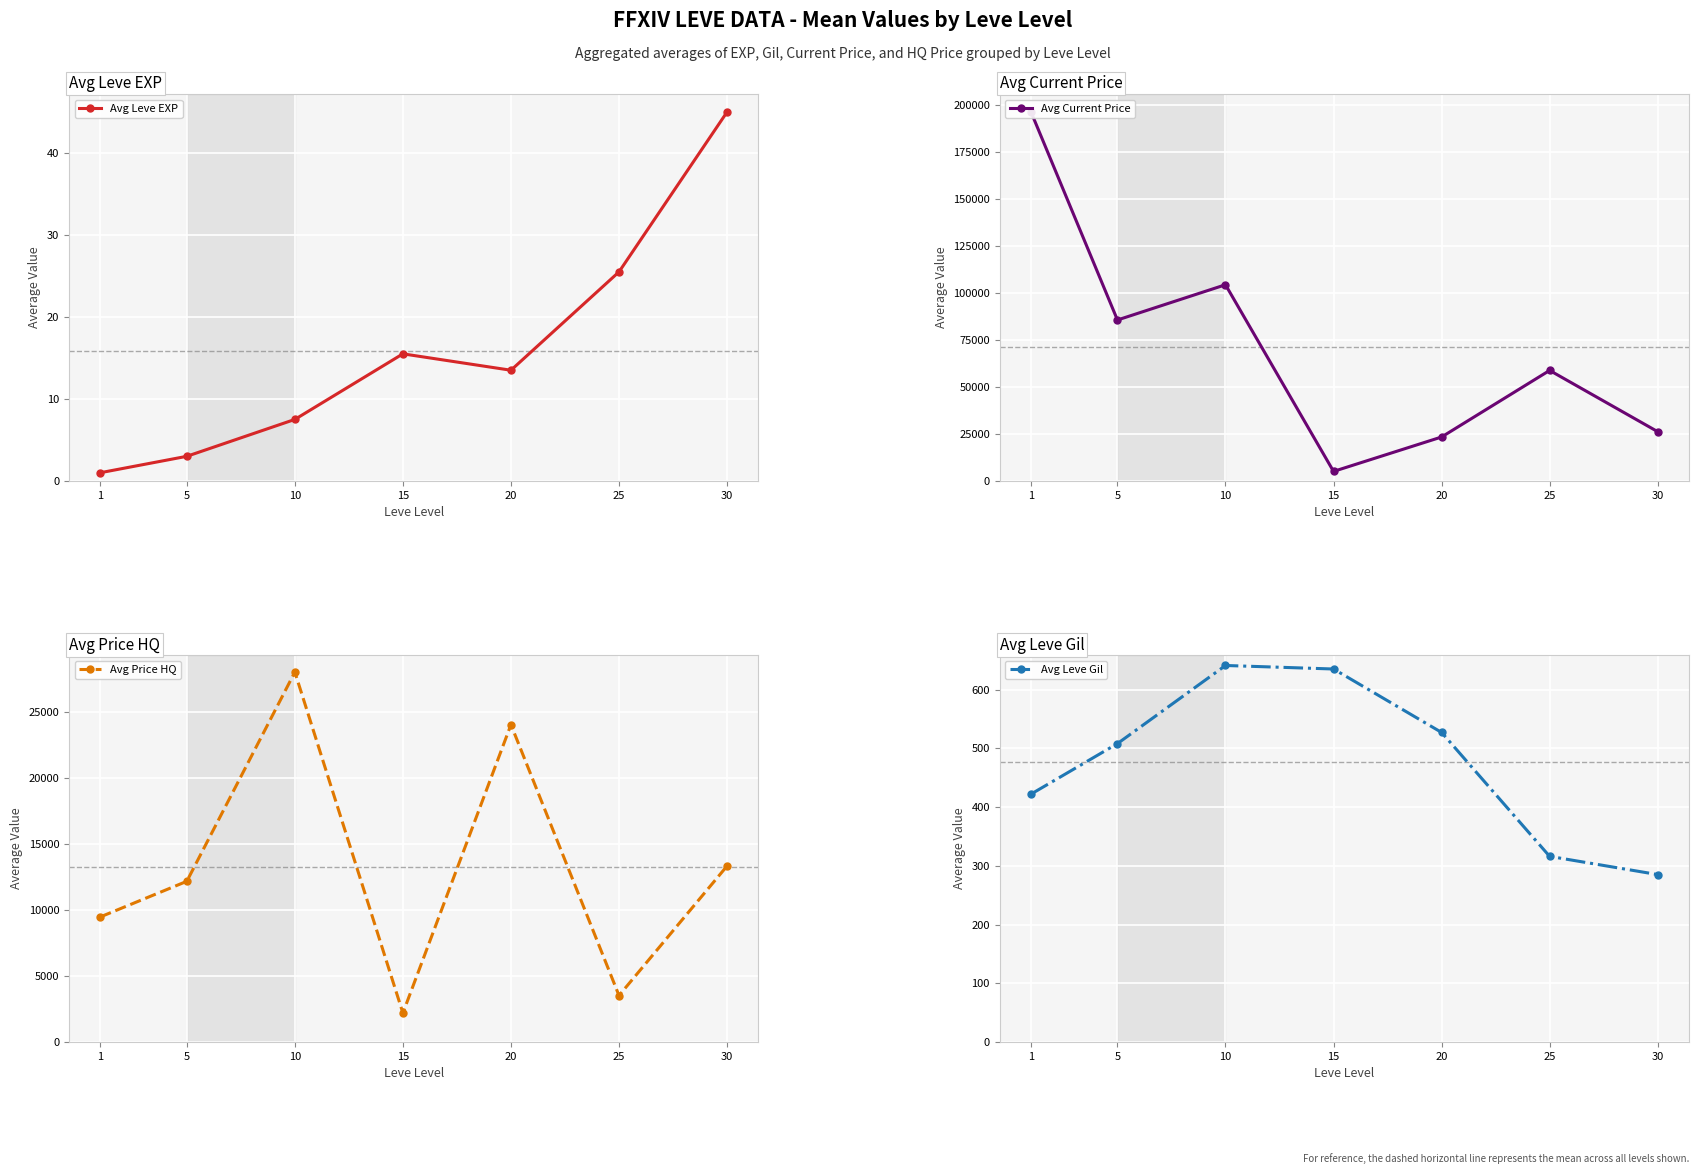

Rank the categories by Avg Leve EXP value from lowest to highest.

1, 5, 10, 20, 15, 25, 30